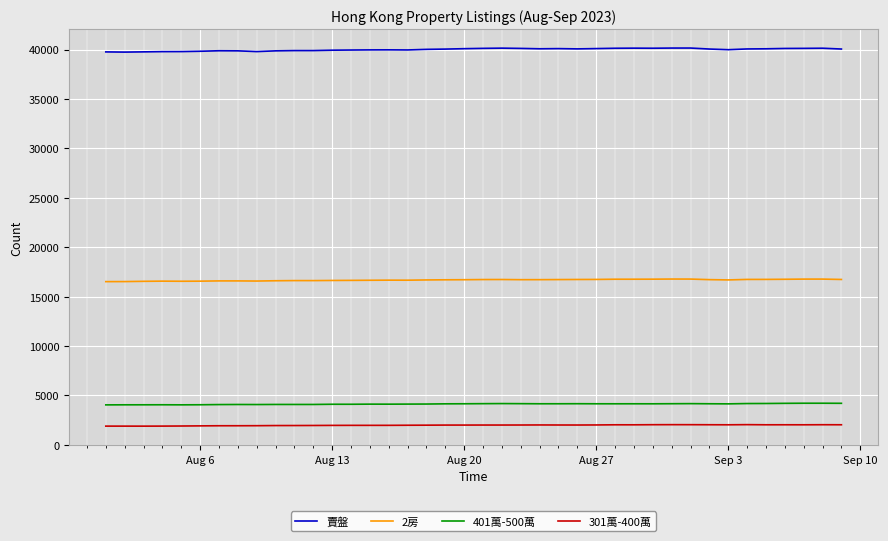

Which series has the largest total across all categories?

賣盤